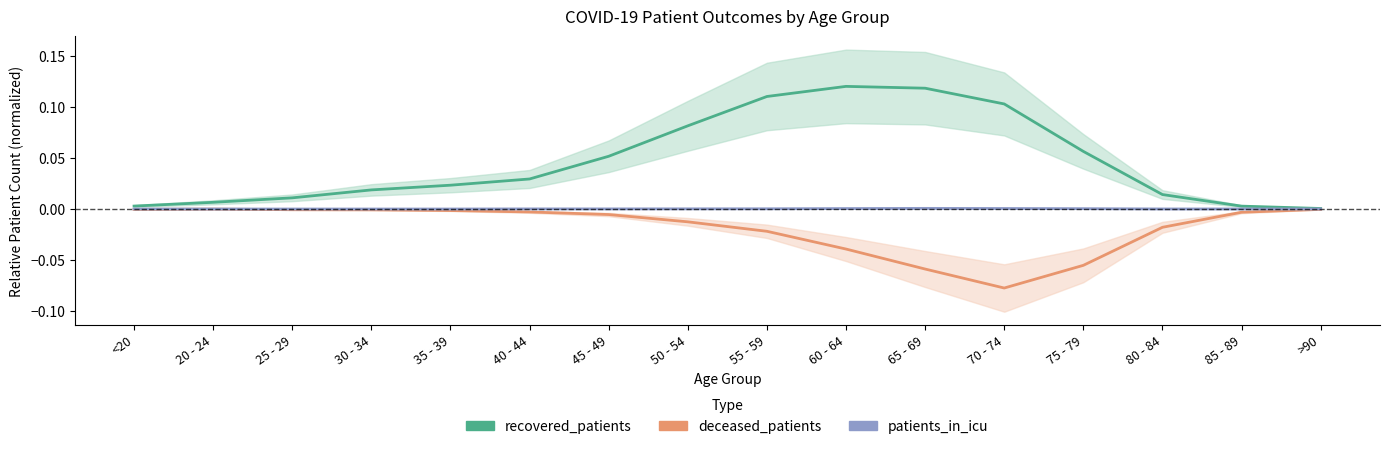

True or false: recovered_patients has a value of 0.0 at 20 - 24.

False